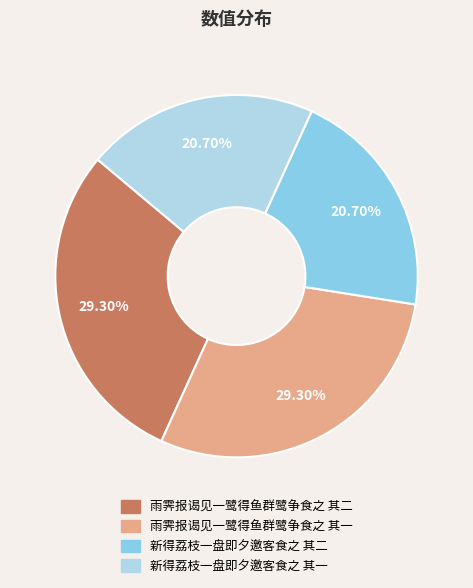

What is the ratio of the value at 雨霁报谒见一鹭得鱼群鹭争食之 其一 to the value at 新得荔枝一盘即夕邀客食之 其一?

1.4